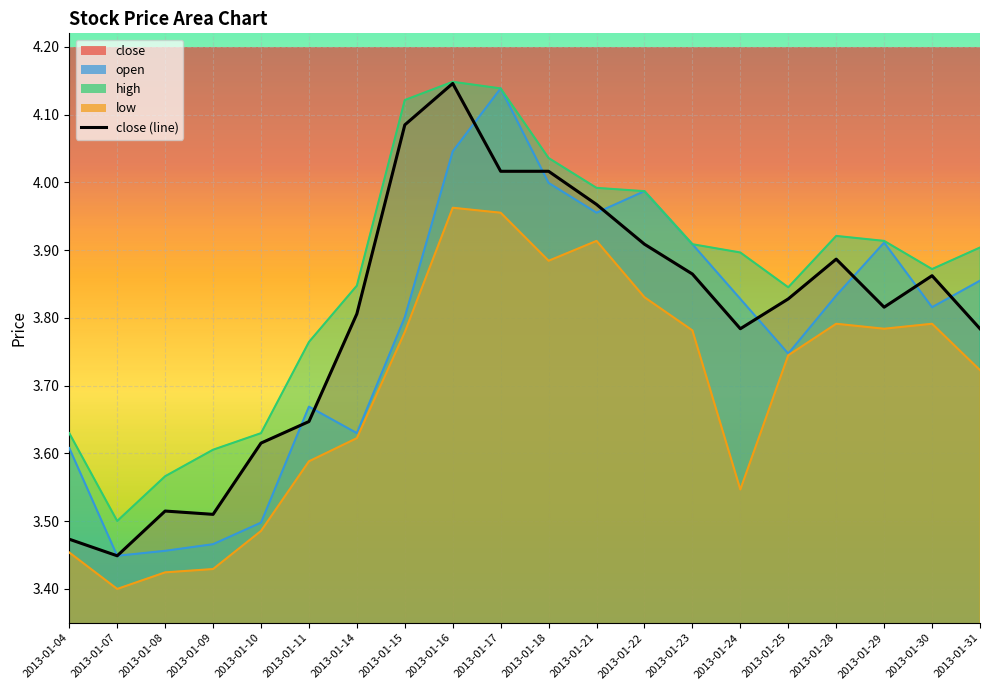

Rank the categories by value from lowest to highest.

2013-01-07, 2013-01-04, 2013-01-09, 2013-01-08, 2013-01-10, 2013-01-11, 2013-01-24, 2013-01-31, 2013-01-14, 2013-01-29, 2013-01-25, 2013-01-30, 2013-01-23, 2013-01-28, 2013-01-22, 2013-01-21, 2013-01-17, 2013-01-18, 2013-01-15, 2013-01-16